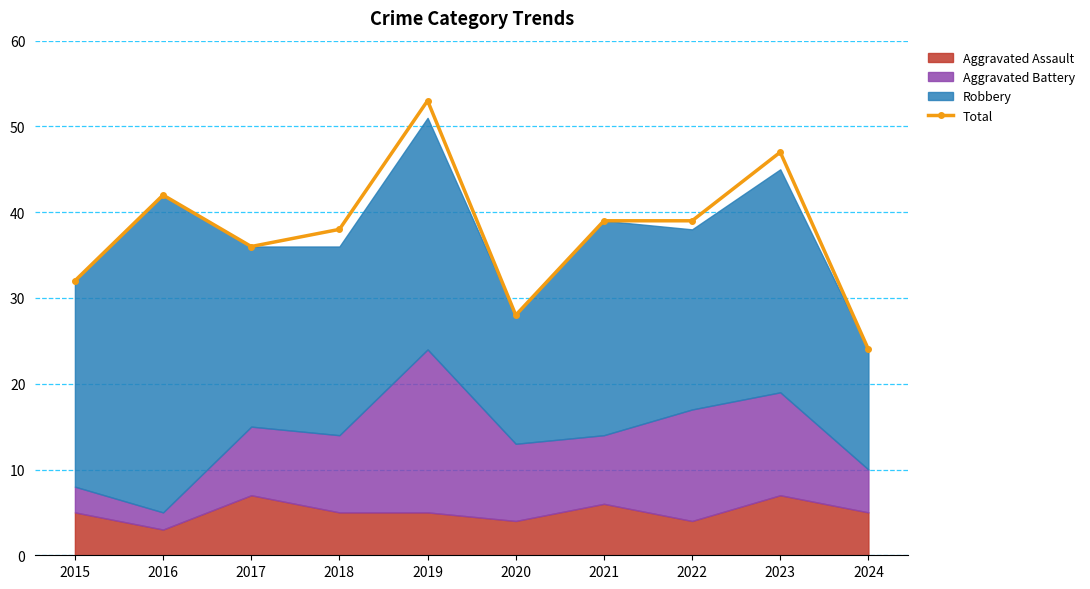

Rank the categories by value from highest to lowest.

2019, 2023, 2016, 2021, 2022, 2018, 2017, 2015, 2020, 2024